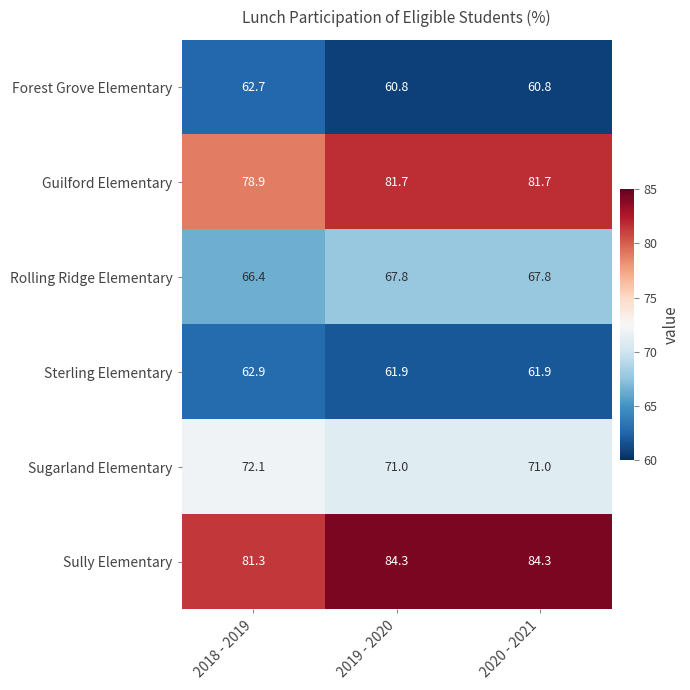

The value of Sugarland Elementary at 2018 - 2019 is 72.1. True or false?

True